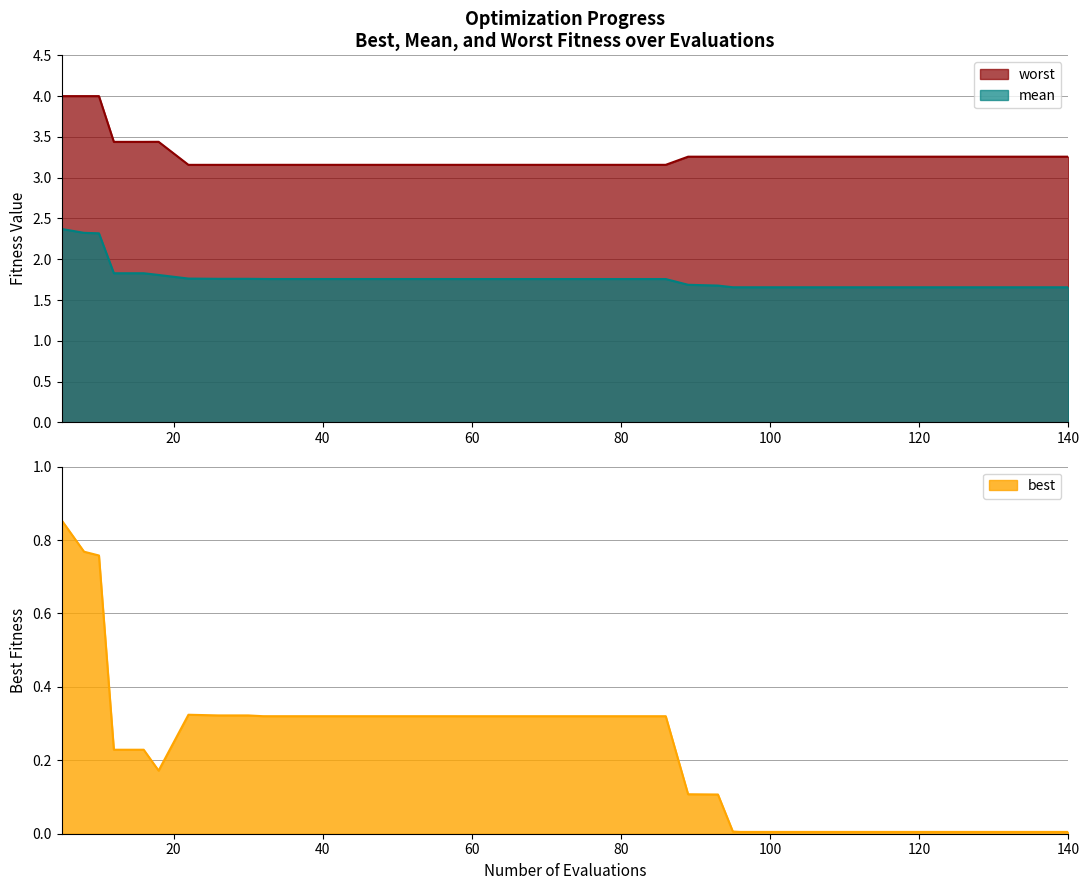

Reading right to left, transcribe all the data shown in this chart.

best: 140=0.0	136=0.0	132=0.0	128=0.0	124=0.0	120=0.0	116=0.0	112=0.0	108=0.0	104=0.0	100=0.0	96=0.0	95=0.0	93=0.1	89=0.1	86=0.3	82=0.3	78=0.3	74=0.3	70=0.3	66=0.3	62=0.3	58=0.3	57=0.3	53=0.3	49=0.3	45=0.3	41=0.3	37=0.3	33=0.3	32=0.3	30=0.3	26=0.3	22=0.3	18=0.2	16=0.2	12=0.2	10=0.8	8=0.8	5=0.9
mean: 140=1.7	136=1.7	132=1.7	128=1.7	124=1.7	120=1.7	116=1.7	112=1.7	108=1.7	104=1.7	100=1.7	96=1.7	95=1.7	93=1.7	89=1.7	86=1.8	82=1.8	78=1.8	74=1.8	70=1.8	66=1.8	62=1.8	58=1.8	57=1.8	53=1.8	49=1.8	45=1.8	41=1.8	37=1.8	33=1.8	32=1.8	30=1.8	26=1.8	22=1.8	18=1.8	16=1.8	12=1.8	10=2.3	8=2.3	5=2.4
worst: 140=3.3	136=3.3	132=3.3	128=3.3	124=3.3	120=3.3	116=3.3	112=3.3	108=3.3	104=3.3	100=3.3	96=3.3	95=3.3	93=3.3	89=3.3	86=3.2	82=3.2	78=3.2	74=3.2	70=3.2	66=3.2	62=3.2	58=3.2	57=3.2	53=3.2	49=3.2	45=3.2	41=3.2	37=3.2	33=3.2	32=3.2	30=3.2	26=3.2	22=3.2	18=3.4	16=3.4	12=3.4	10=4.0	8=4.0	5=4.0